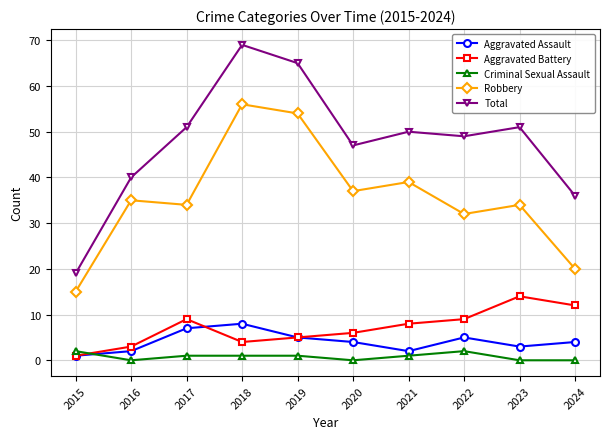

What is the difference between the maximum and second lowest values in the Criminal Sexual Assault series?

2